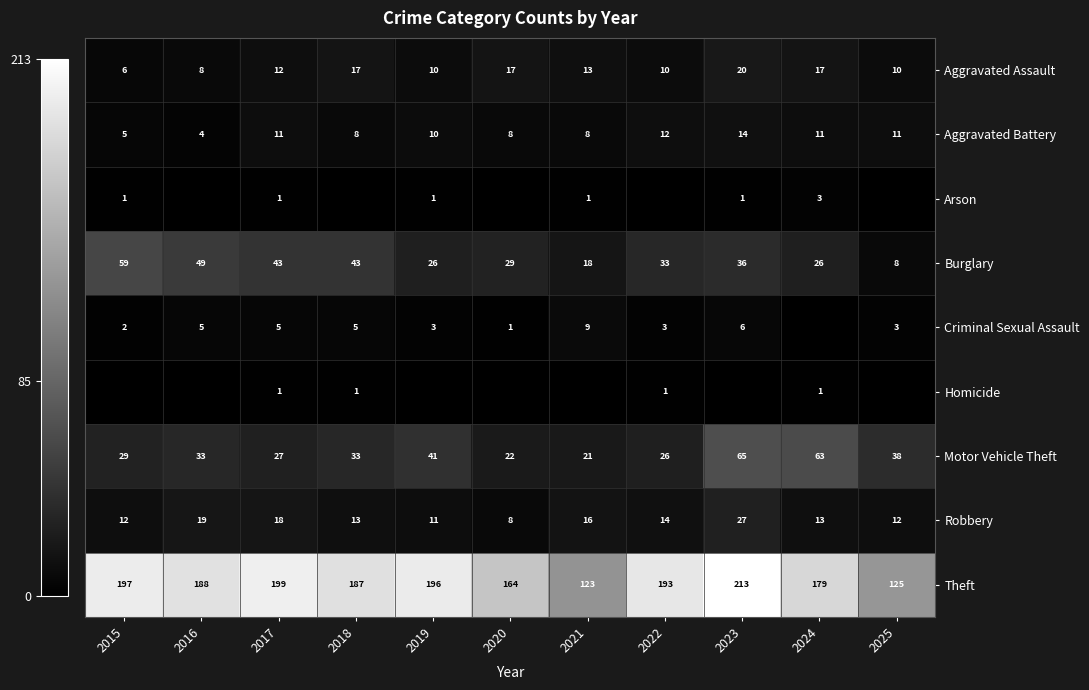

True or false: Robbery has a value of 21 at 2025.

False